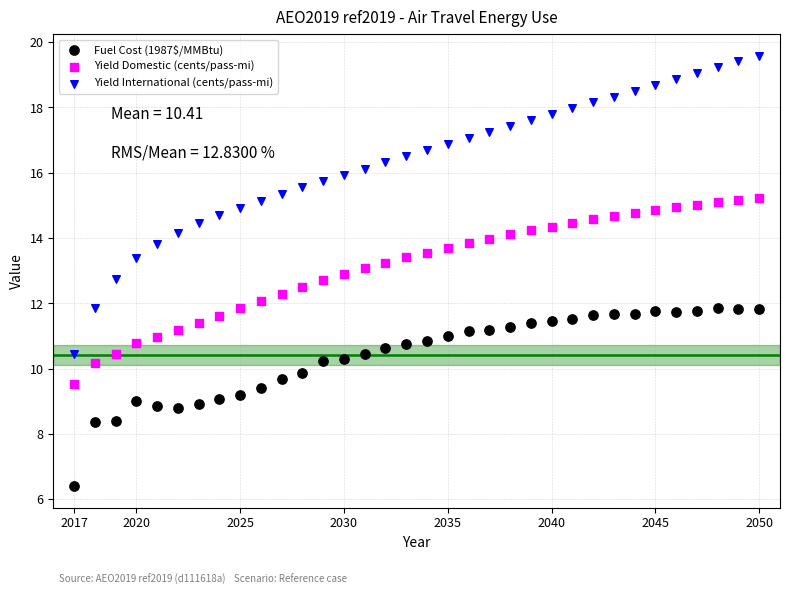

Across all data points, what is the range of Y values (max minus min)?

13.2